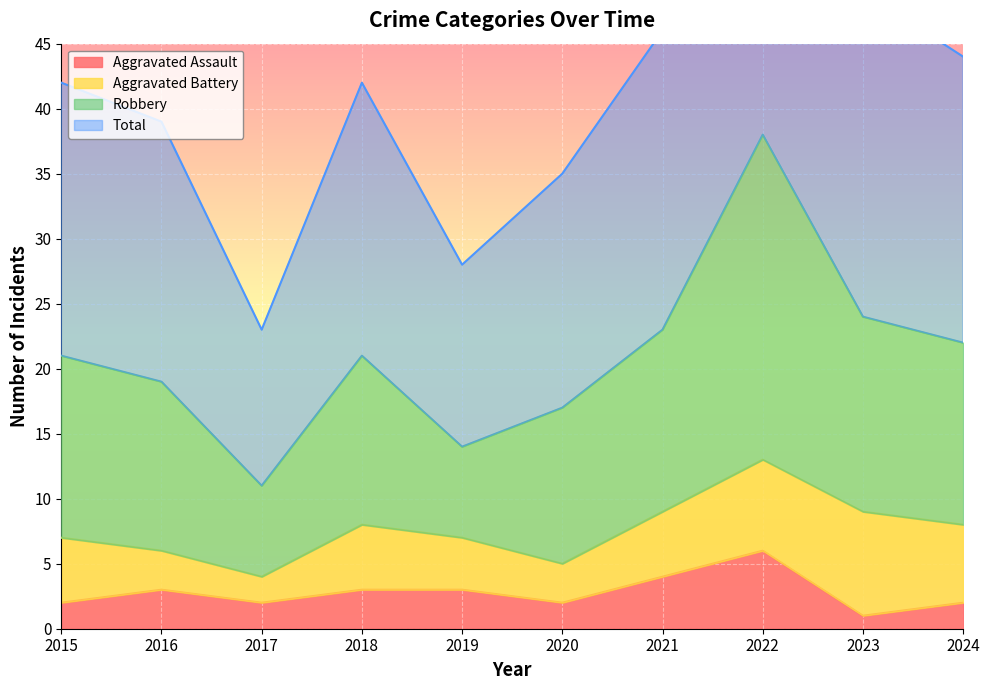

What is the minimum value shown in the chart?

1